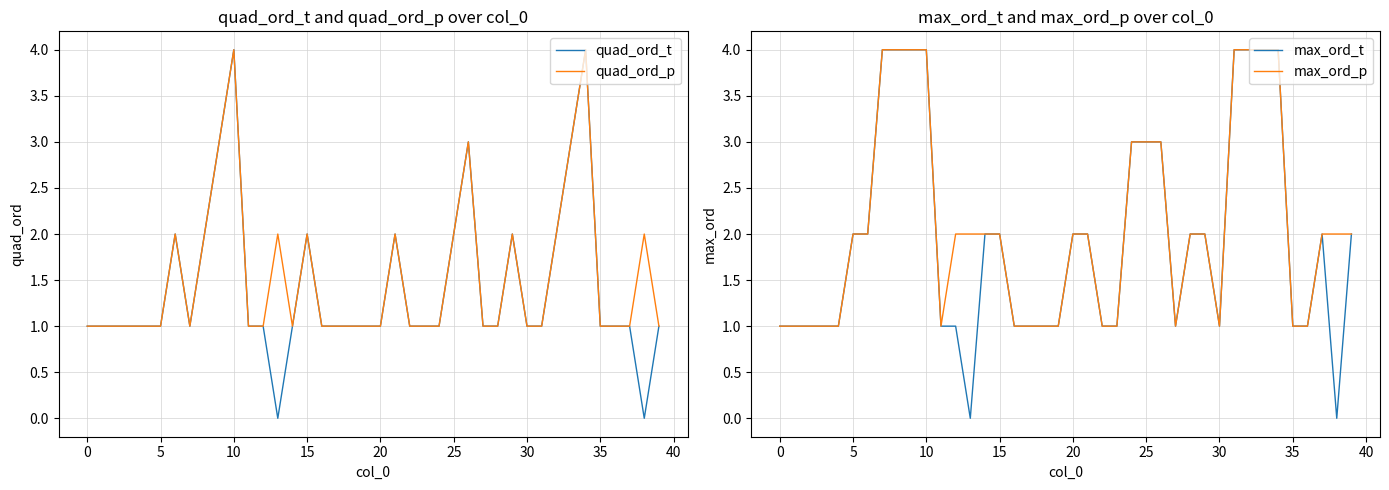

What is the difference between the second highest and second lowest values in the max_ord_p series?

3